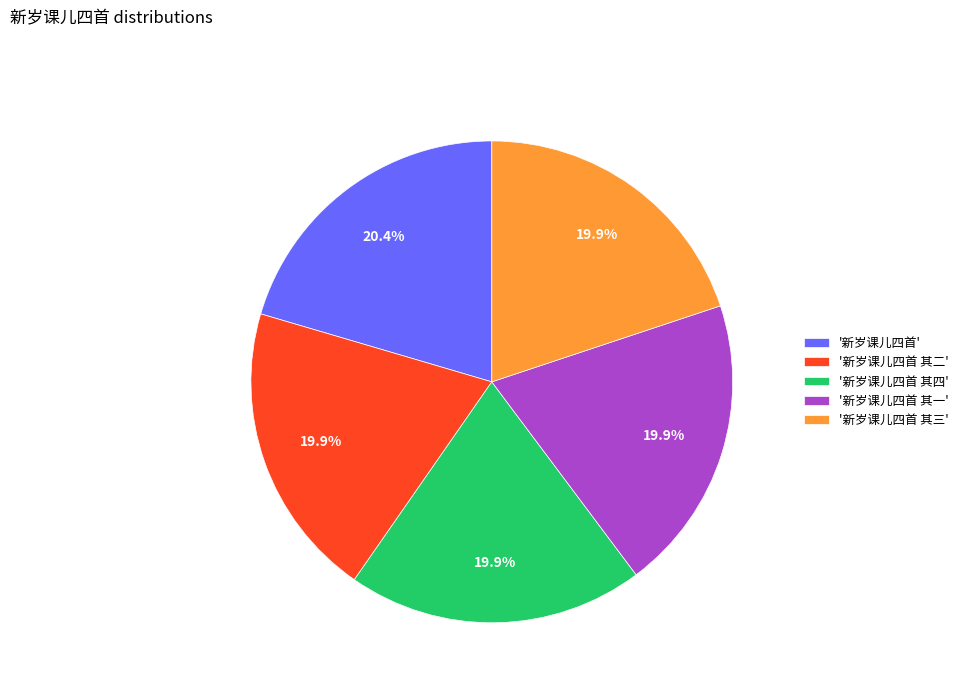

What is the ratio of the value at '新岁课儿四首' to the value at '新岁课儿四首 其三'?

1.0